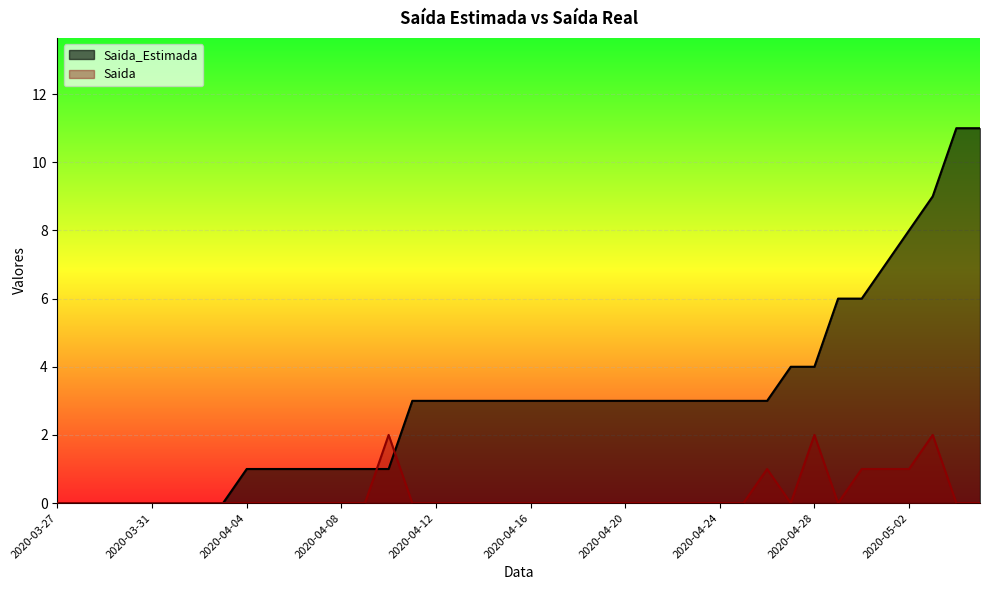

Rank the series by their maximum value, from highest to lowest.

Saida_Estimada, Saida